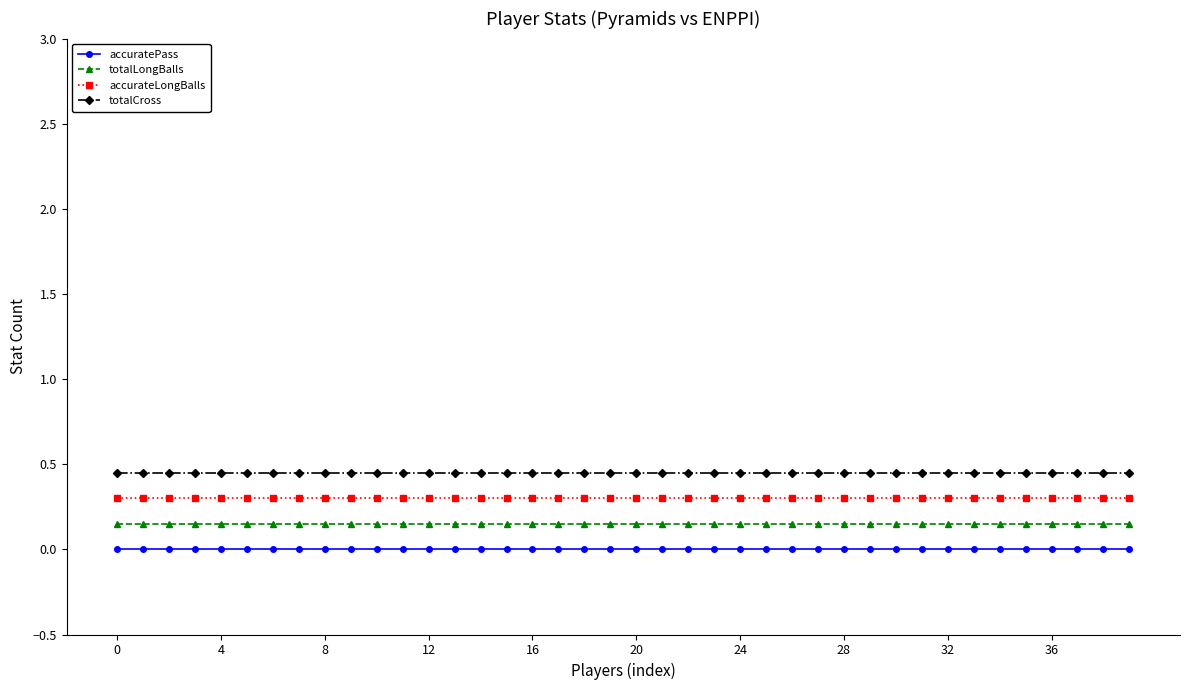

What is the minimum value for accurateLongBalls?

0.3